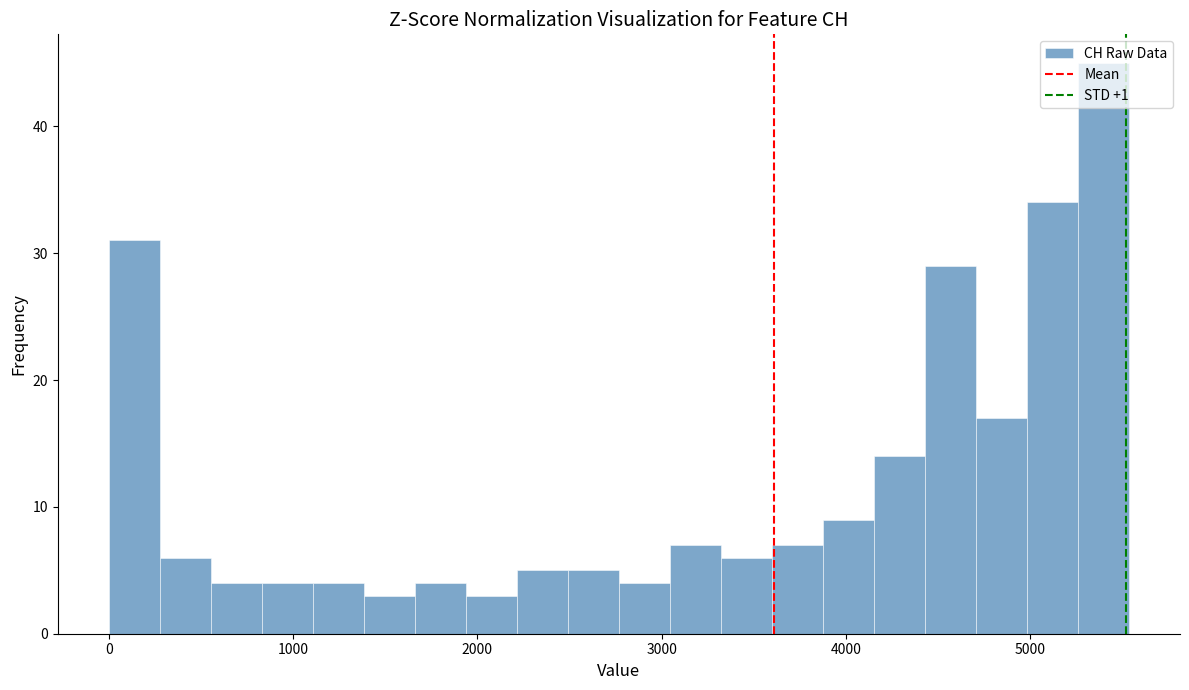

Around what value on the x-axis is the tallest bar? Give the approximate position of its centre, as read against the axis.

5400